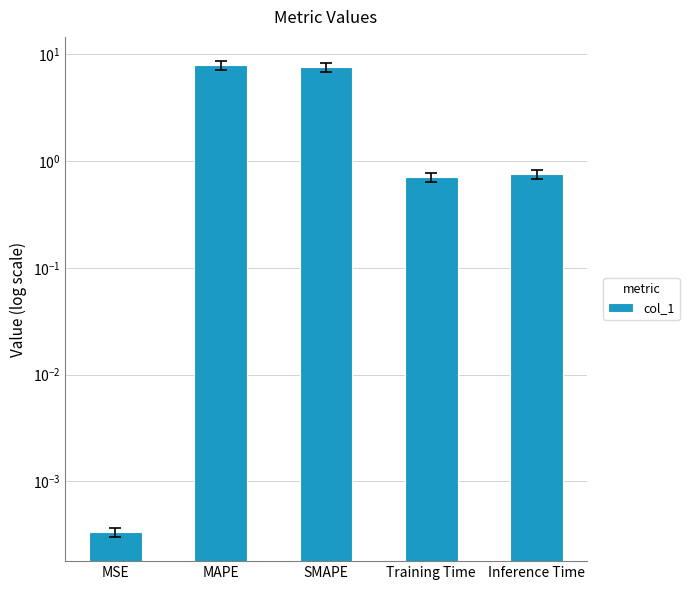

Reading left to right, what are all the values shown in this chart?

0.0	7.9	7.6	0.7	0.8